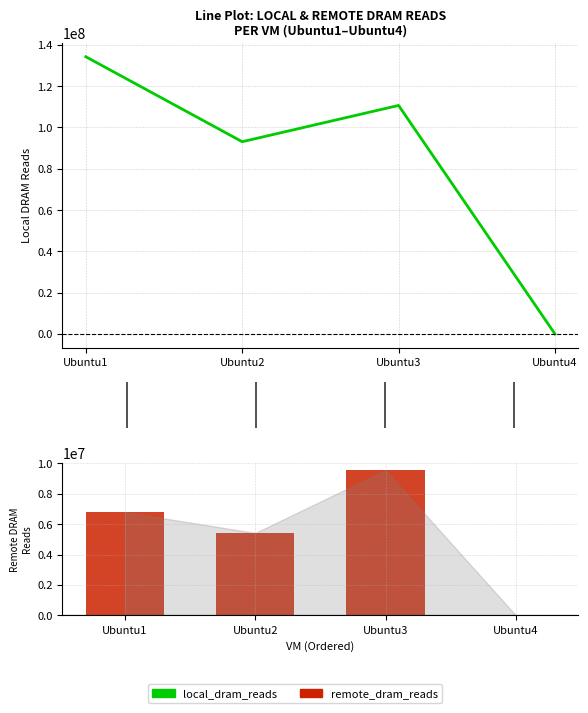

Reading left to right, transcribe all the data shown in this chart.

local_dram_reads: Ubuntu1=134279143	Ubuntu2=93118671	Ubuntu3=110689164	Ubuntu4=0
remote_dram_reads: Ubuntu1=6792359	Ubuntu2=5421669	Ubuntu3=9551340	Ubuntu4=0